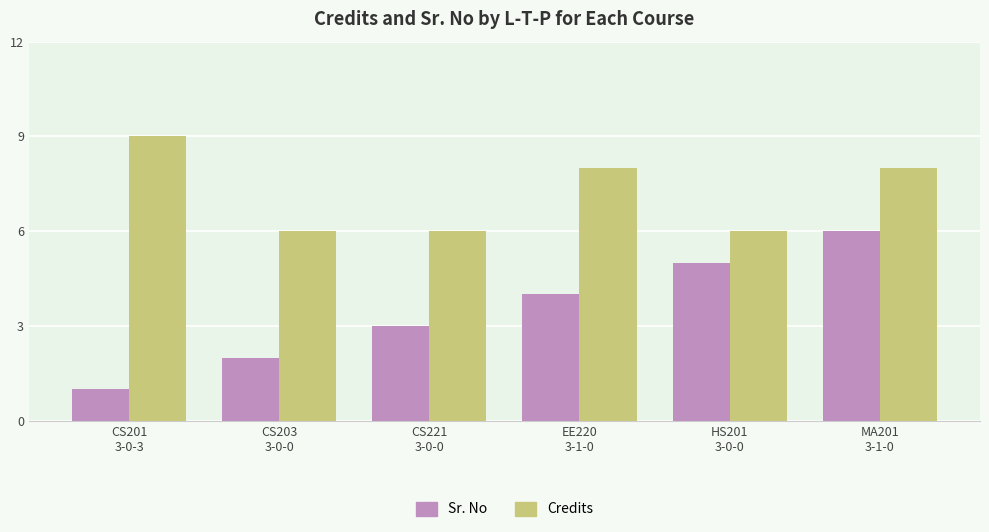

Is the value of Sr. No at EE220
3-1-0 greater than the value of Credits at EE220
3-1-0?

No